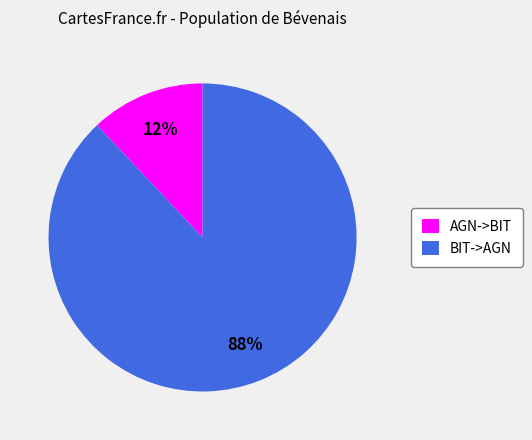

Does BIT->AGN represent more than half of the total?

Yes